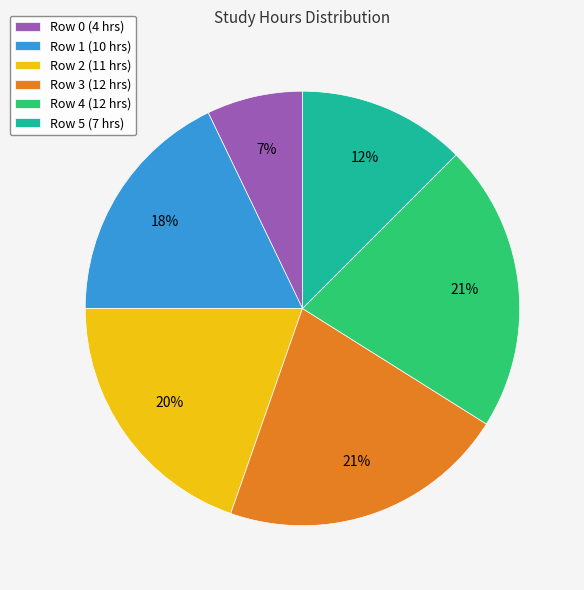

Count the number of slices in the pie.

6